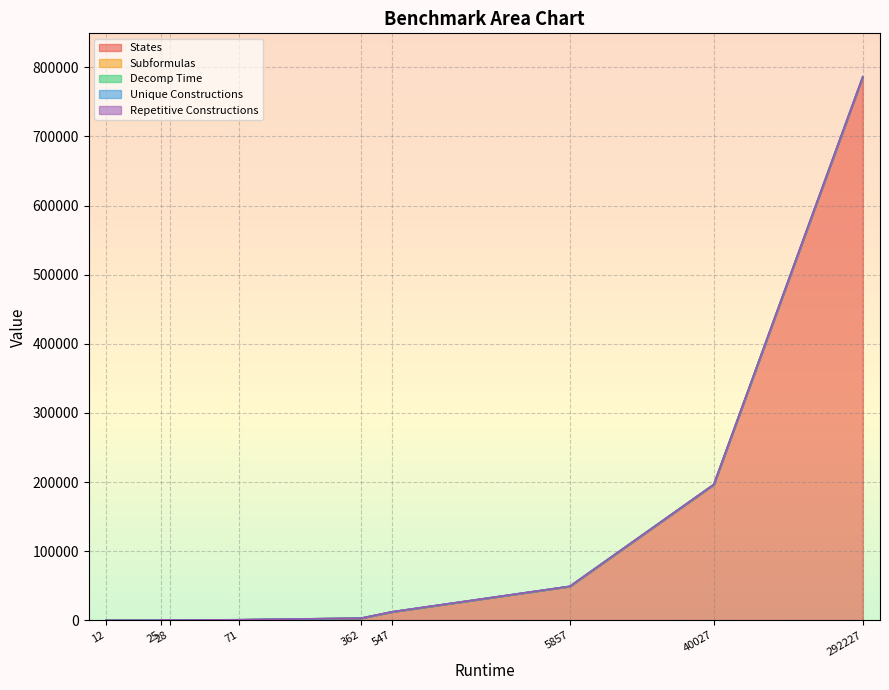

What are all the series names shown in the legend?

States, Subformulas, Decomp Time, Unique Constructions, Repetitive Constructions